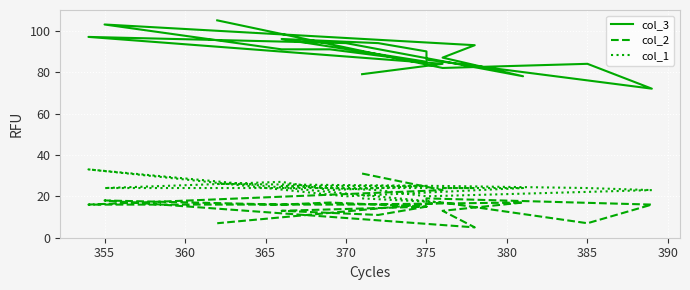

True or false: col_2 has more than 2 interior local peaks.

True